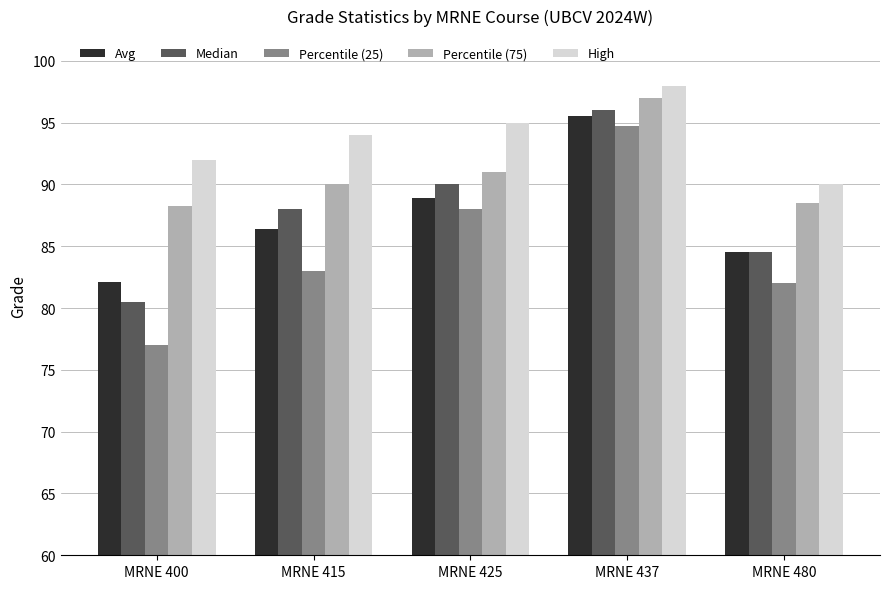

Which series changed the most between MRNE 415 and MRNE 425?

Percentile (25)